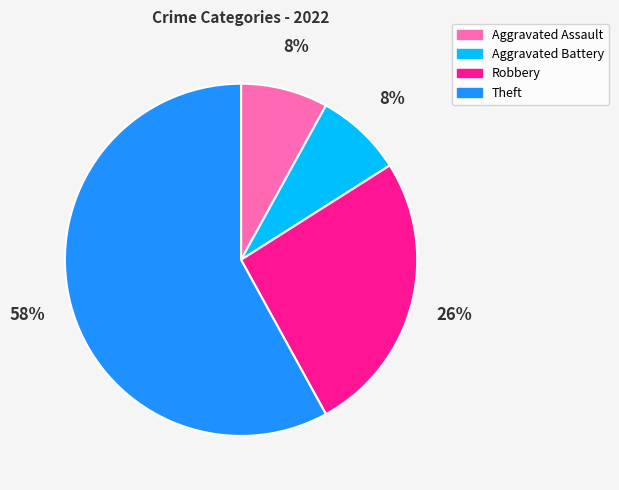

Which slice is the largest?

Theft